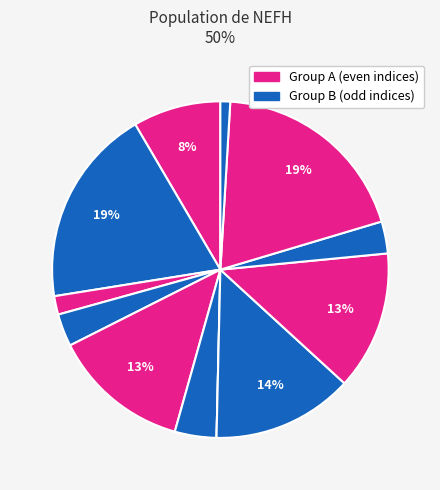

How many segments does this pie chart have?

12